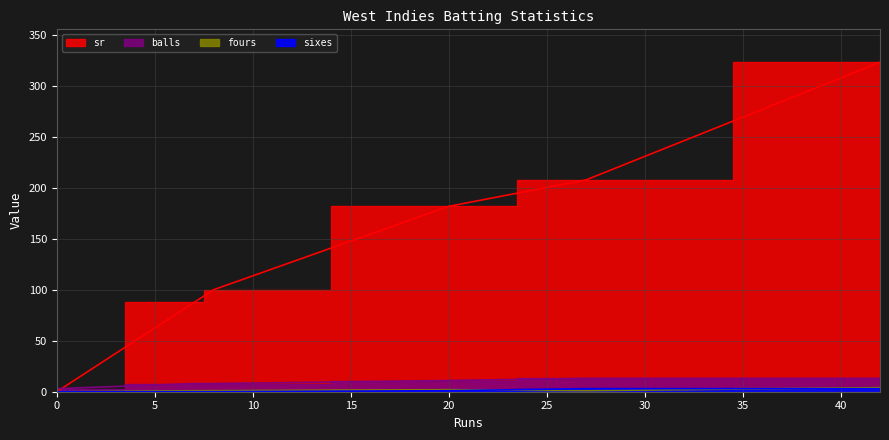

True or false: balls has more than 2 interior local peaks.

False